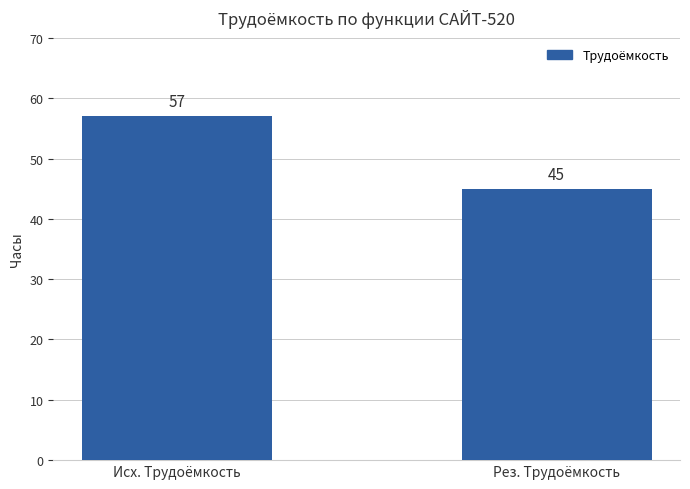

Is it true that the value at Исх. Трудоёмкость is 84?

False